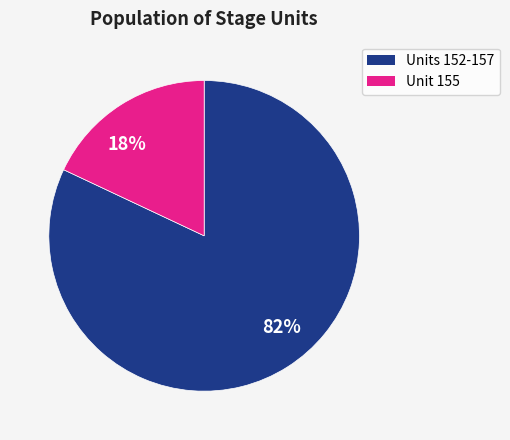

Which category has the biggest portion of the pie?

82%